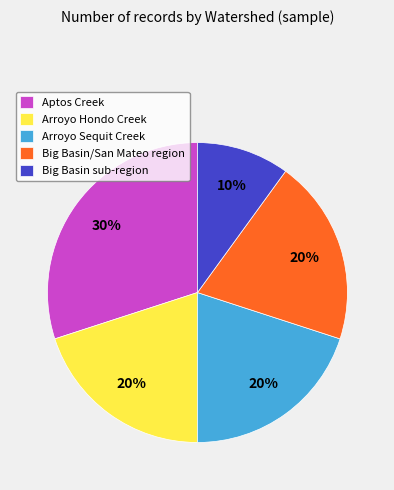

Does any single category account for the majority?

No